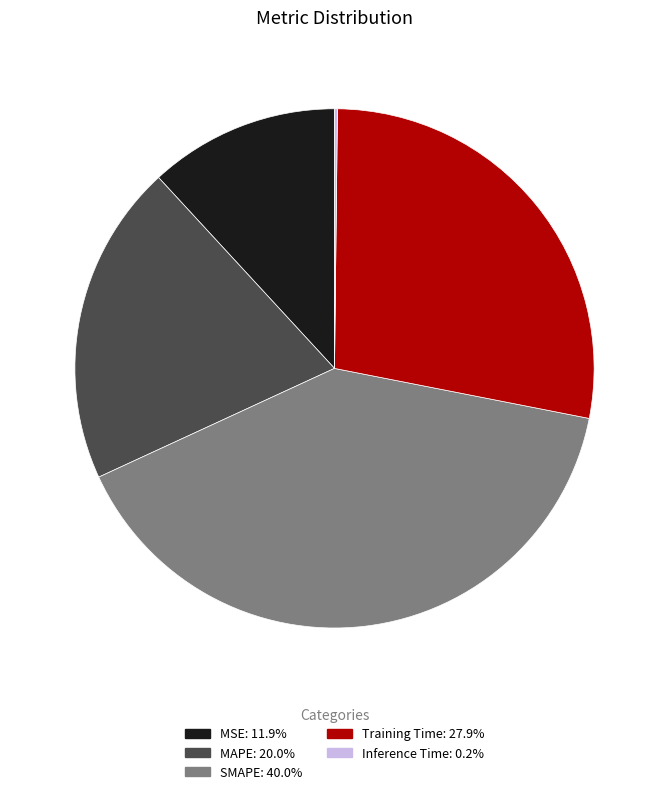

Does MAPE represent more than half of the total?

No